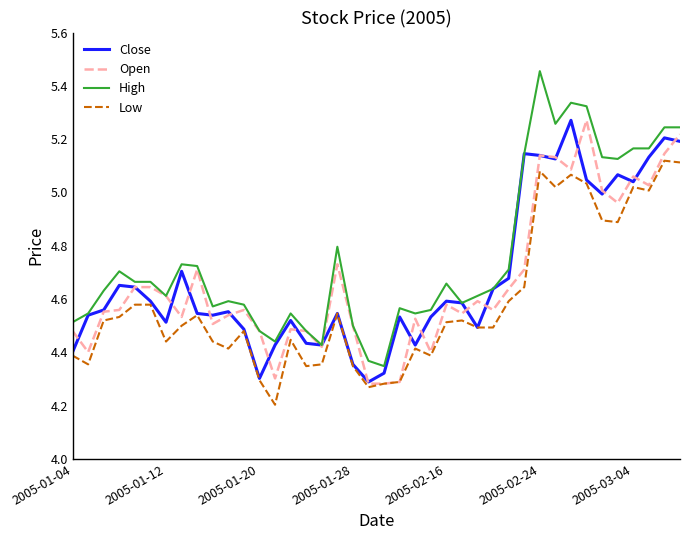

What is the minimum value shown in the chart?

4.2